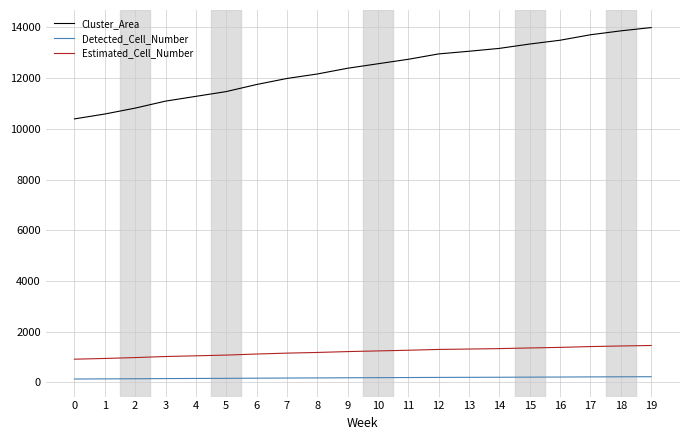

Rank the series by their maximum value, from lowest to highest.

Detected_Cell_Number, Estimated_Cell_Number, Cluster_Area